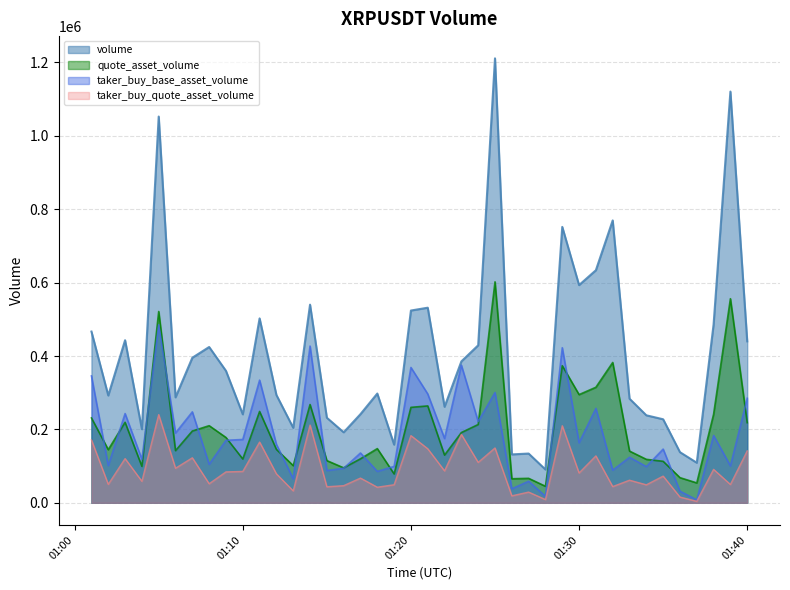

True or false: volume and taker_buy_quote_asset_volume cross at least once.

False